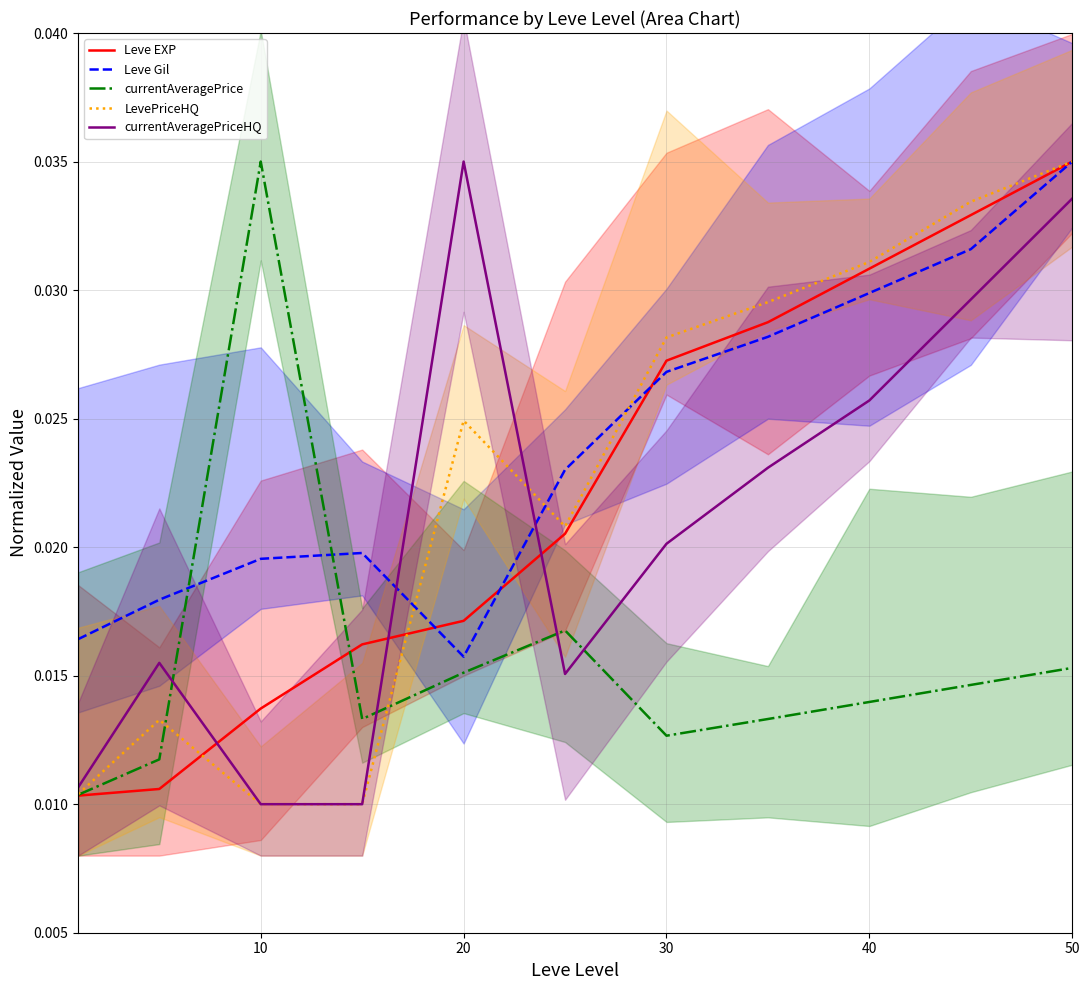

How many intersections are there between Leve Gil and currentAveragePriceHQ?

2